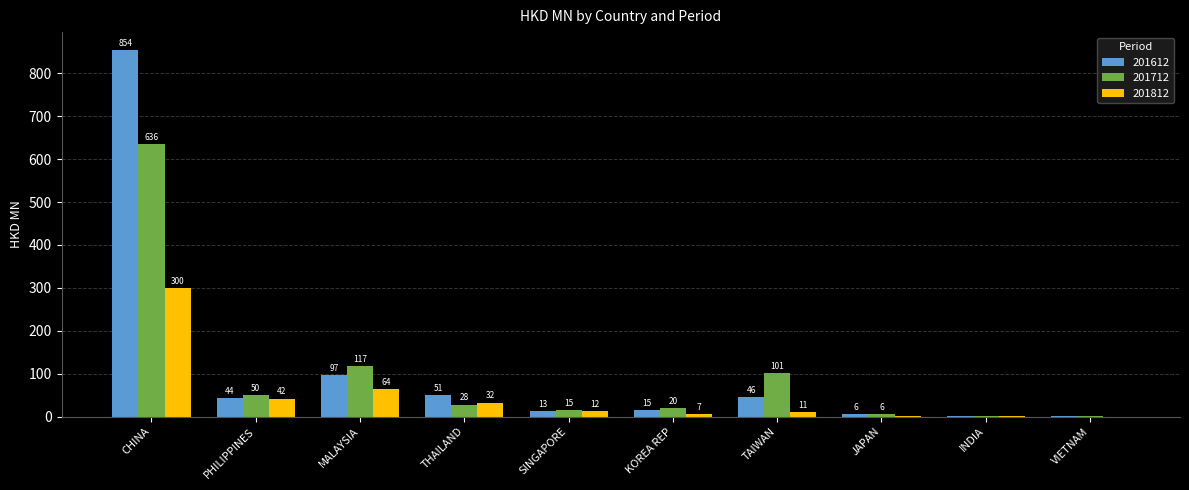

How many data points in 201612 are above 43?

5